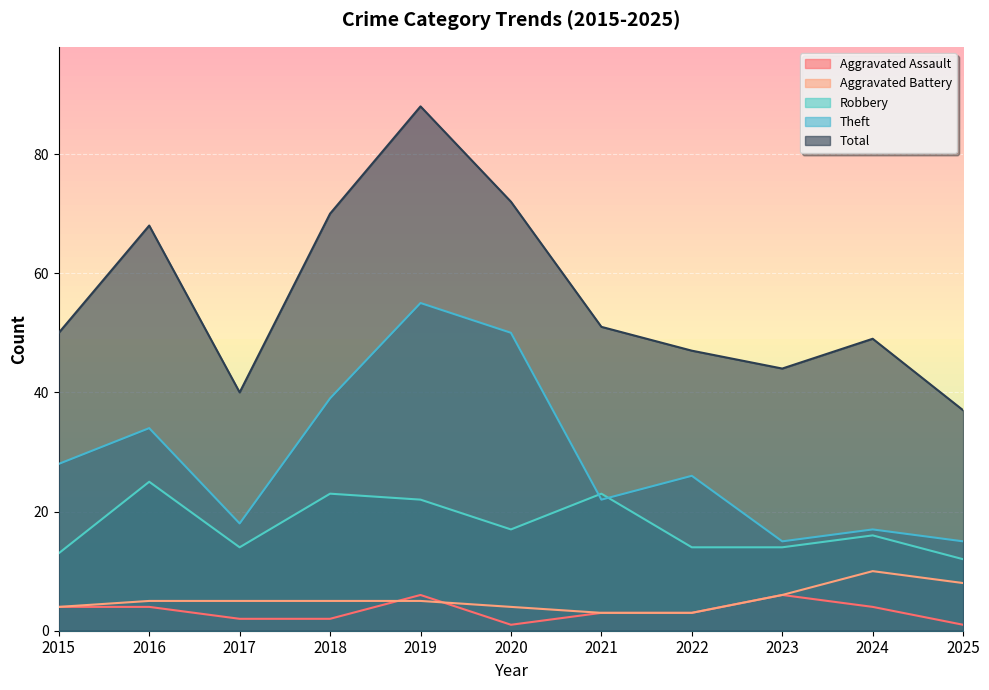

Reading right to left, list all the values displayed in this chart.

Aggravated Assault: 2025=1	2024=4	2023=6	2022=3	2021=3	2020=1	2019=6	2018=2	2017=2	2016=4	2015=4
Aggravated Battery: 2025=8	2024=10	2023=6	2022=3	2021=3	2020=4	2019=5	2018=5	2017=5	2016=5	2015=4
Robbery: 2025=12	2024=16	2023=14	2022=14	2021=23	2020=17	2019=22	2018=23	2017=14	2016=25	2015=13
Theft: 2025=15	2024=17	2023=15	2022=26	2021=22	2020=50	2019=55	2018=39	2017=18	2016=34	2015=28
Total: 2025=37	2024=49	2023=44	2022=47	2021=51	2020=72	2019=88	2018=70	2017=40	2016=68	2015=50